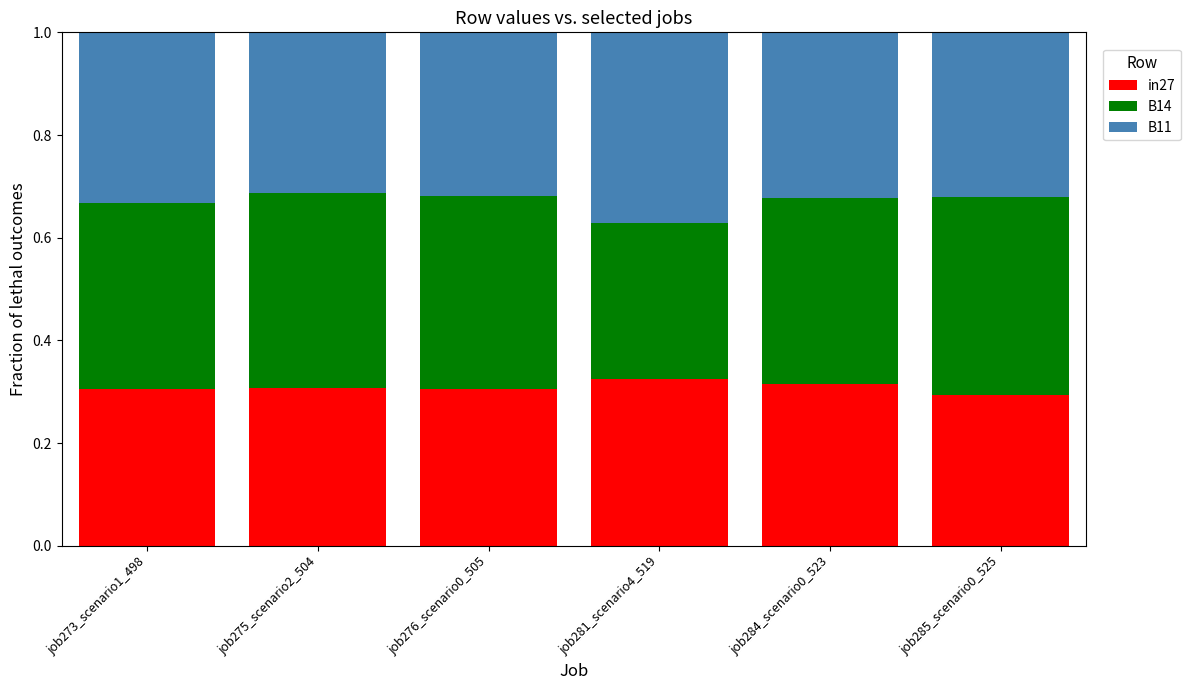

Is it true that in27 equals 0.6 at job281_scenario4_519?

False